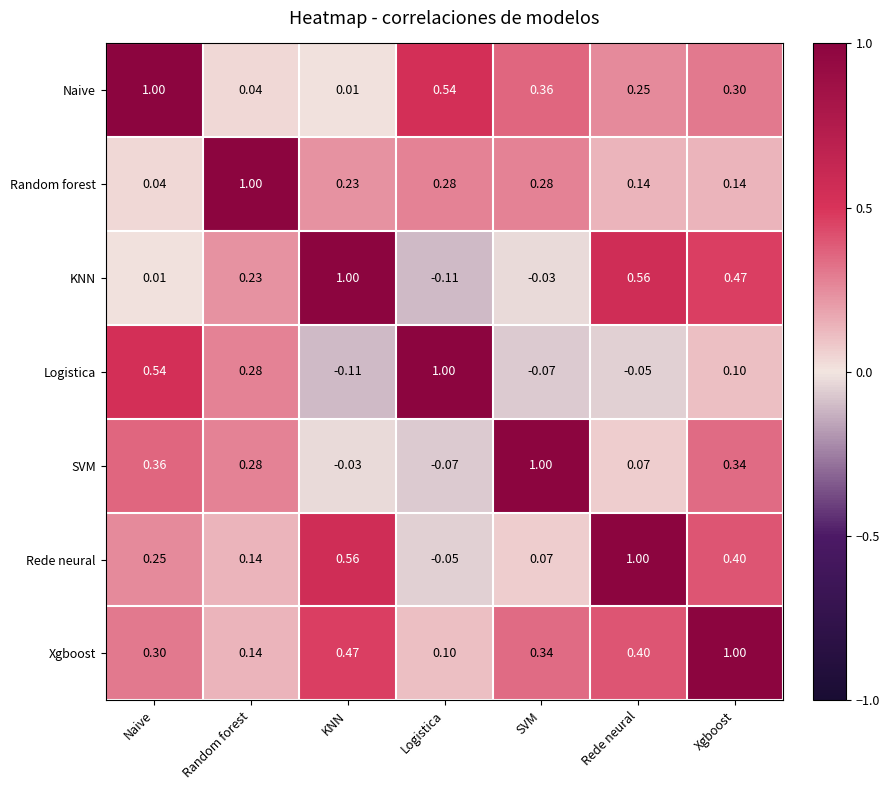

How many positive values does the Logistica series have?

4